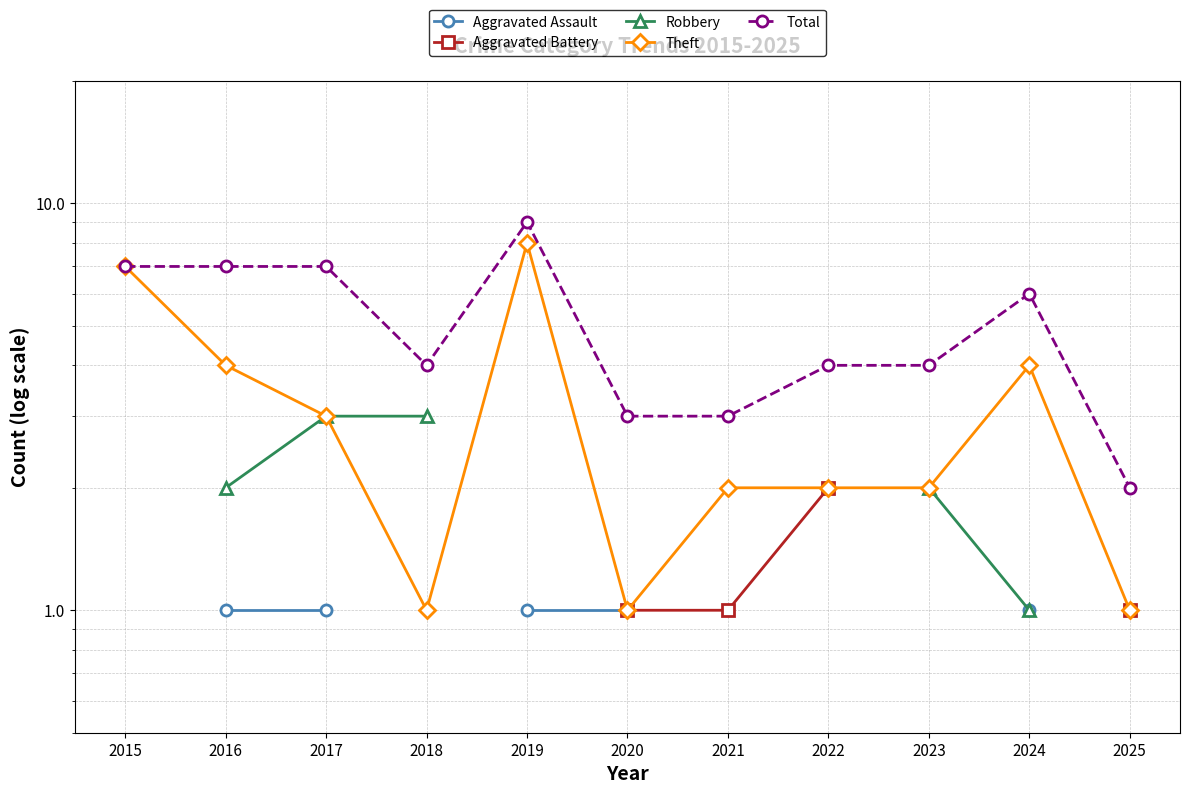

Is the value of Theft at 2019 greater than the value of Robbery at 2019?

No